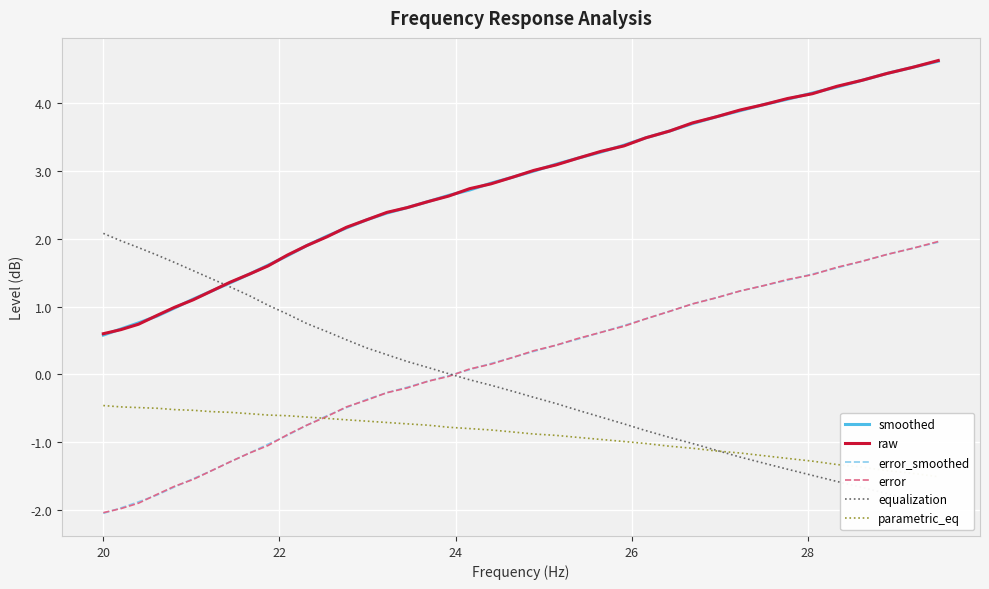

What are all the series names shown in the legend?

smoothed, raw, error_smoothed, error, equalization, parametric_eq